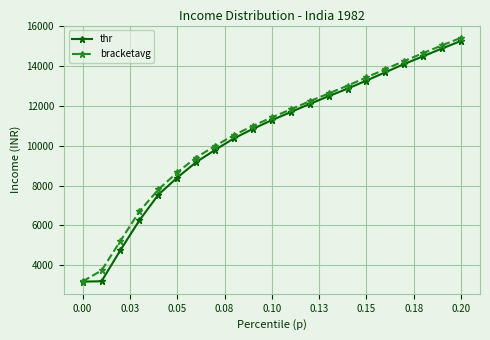

True or false: bracketavg has more than 2 interior local peaks.

False